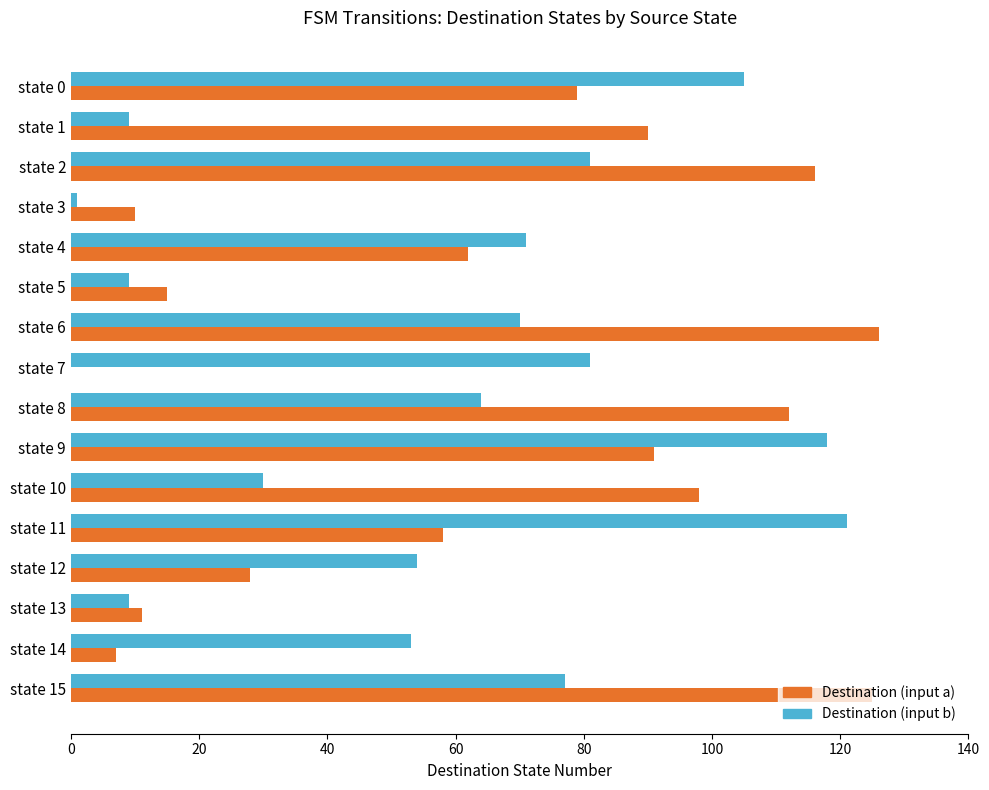

Which series has the largest range (max minus min)?

Destination (input a)